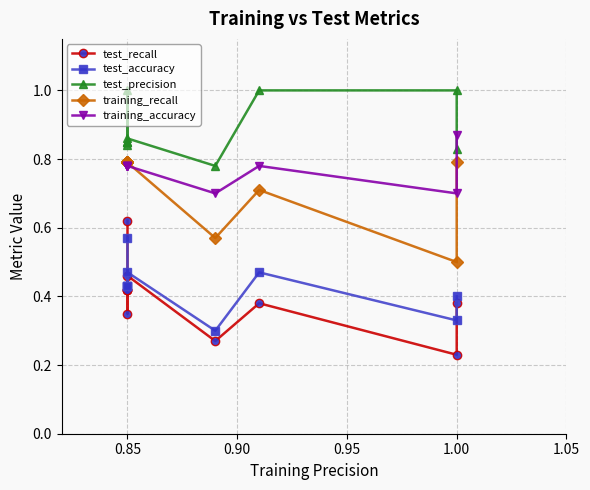

True or false: training_accuracy and test_recall cross at least once.

False